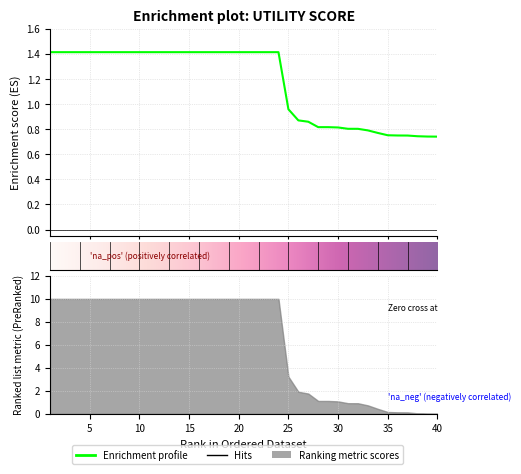

At which label is the value closest to 1?

25